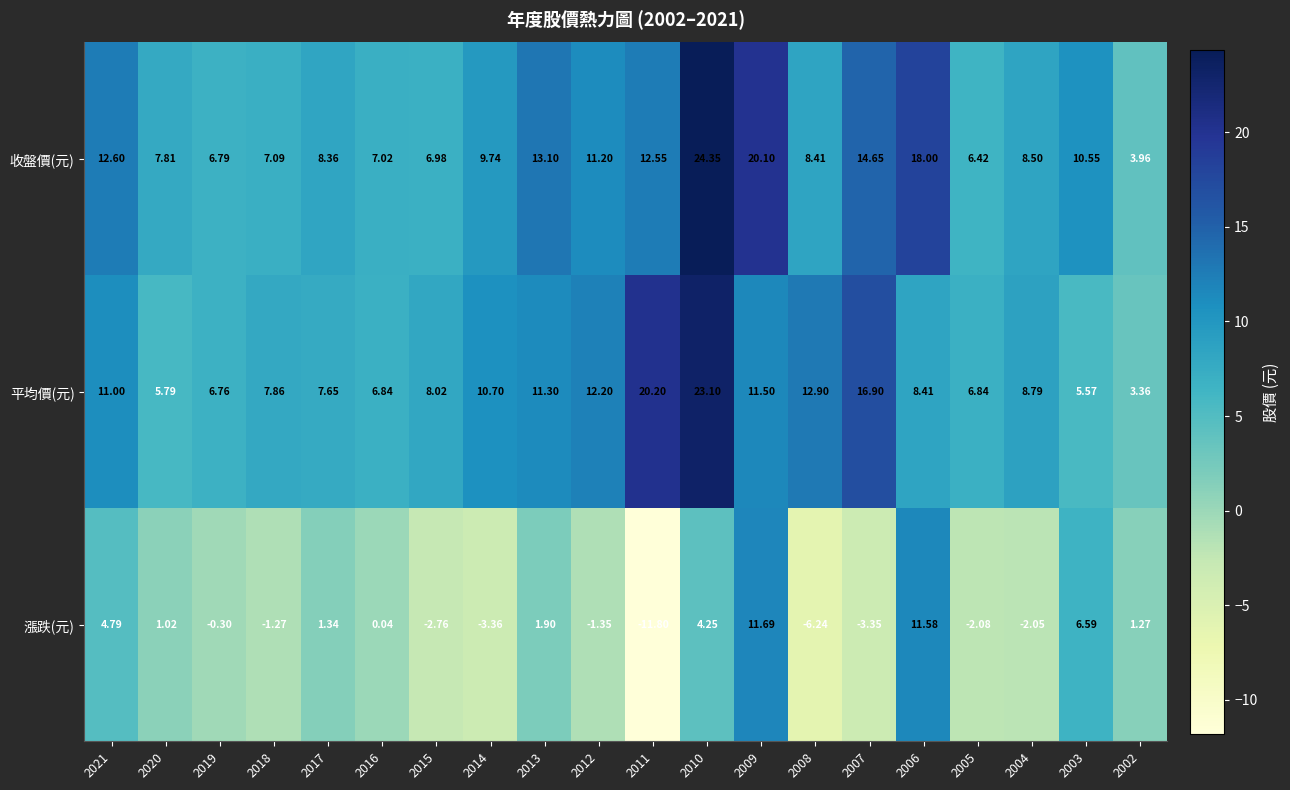

Between 2004 and 2003, which series saw the biggest shift?

漲跌(元)